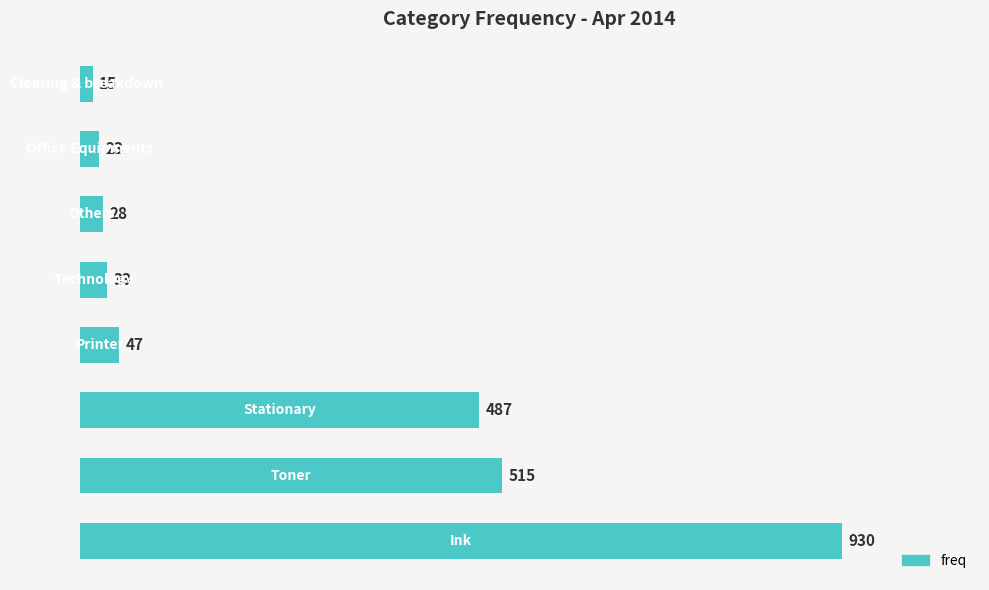

What is the minimum value shown in the chart?

15